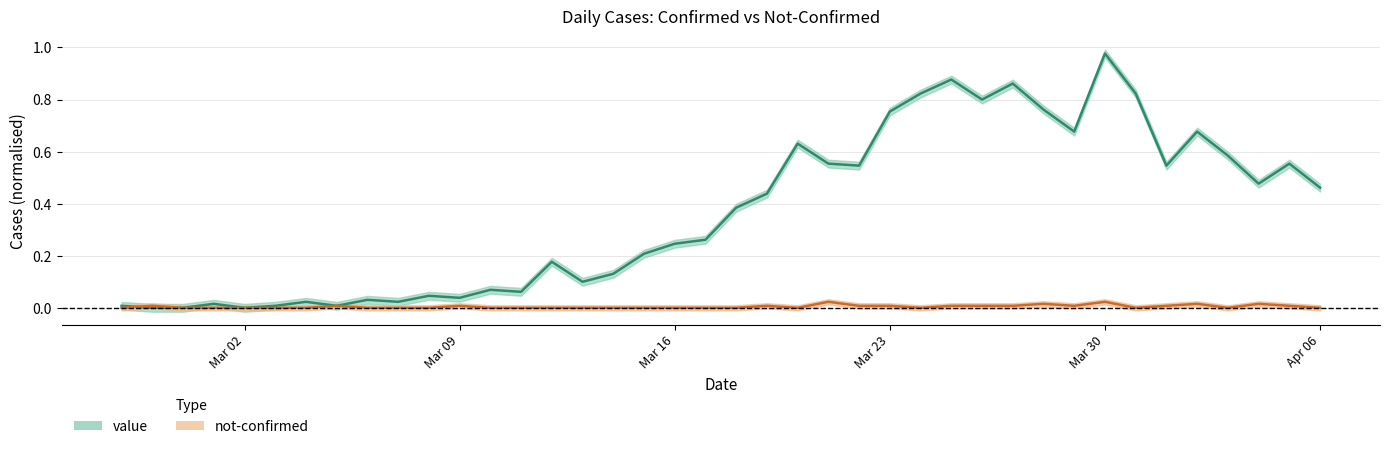

True or false: not-confirmed has more than 1 interior local peaks.

True